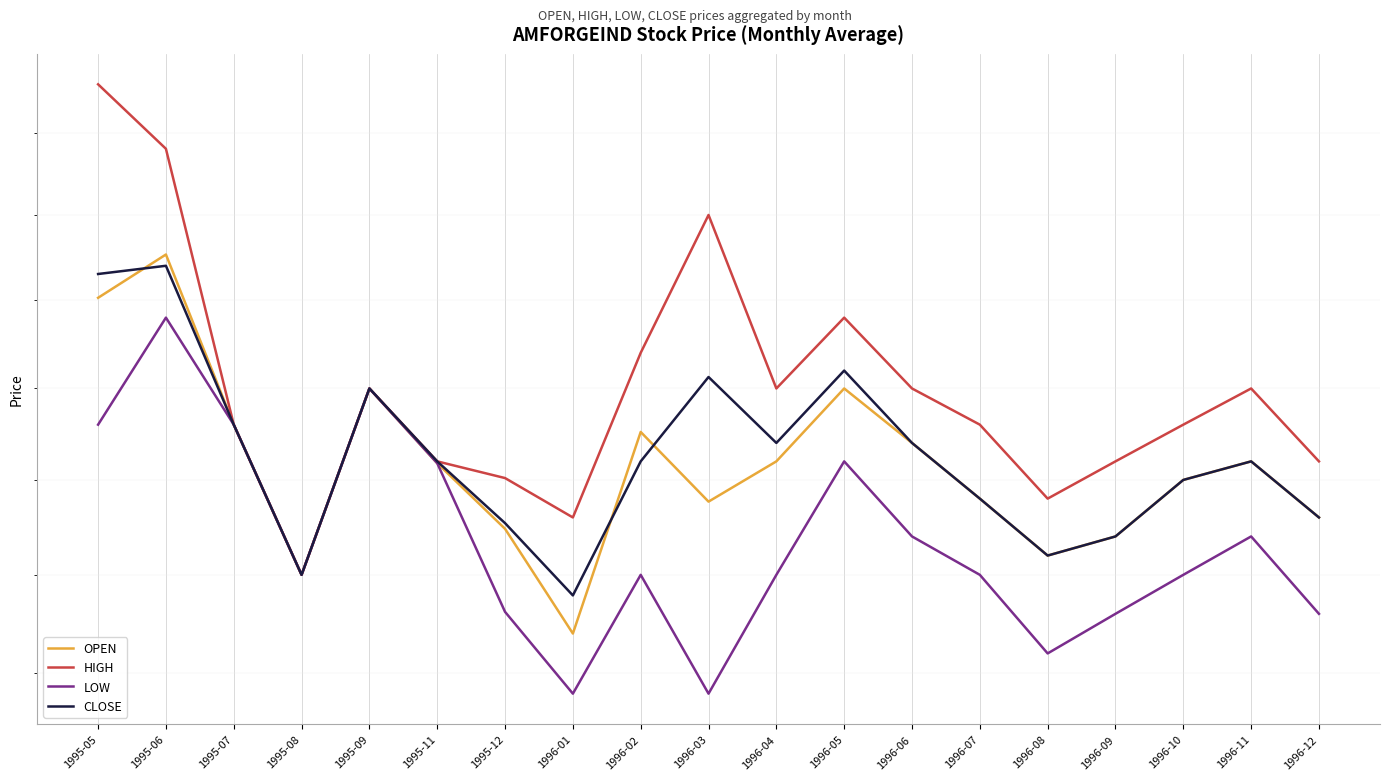

Reading left to right, transcribe all the data shown in this chart.

OPEN: 72.6	73.8	69.0	65.0	70.0	68.0	66.2	63.5	68.8	66.9	68.0	70.0	68.5	67.0	65.5	66.0	67.5	68.0	66.5
HIGH: 79.0	77.0	69.0	65.0	70.0	68.0	67.5	66.5	71.0	75.0	70.0	72.0	70.0	69.0	67.0	68.0	69.0	70.0	68.0
LOW: 69.0	72.0	69.0	65.0	70.0	68.0	64.0	62.0	65.0	62.0	65.0	68.0	66.0	65.0	63.0	64.0	65.0	66.0	64.0
CLOSE: 73.3	73.5	69.0	65.0	70.0	68.0	66.3	64.5	68.0	70.3	68.5	70.5	68.5	67.0	65.5	66.0	67.5	68.0	66.5